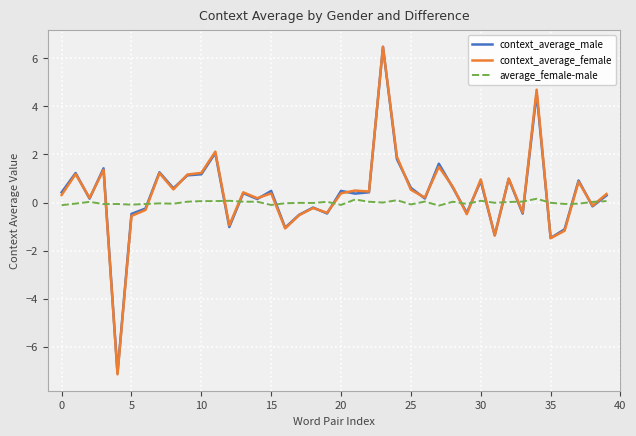

What is the minimum value shown in the chart?

-7.1